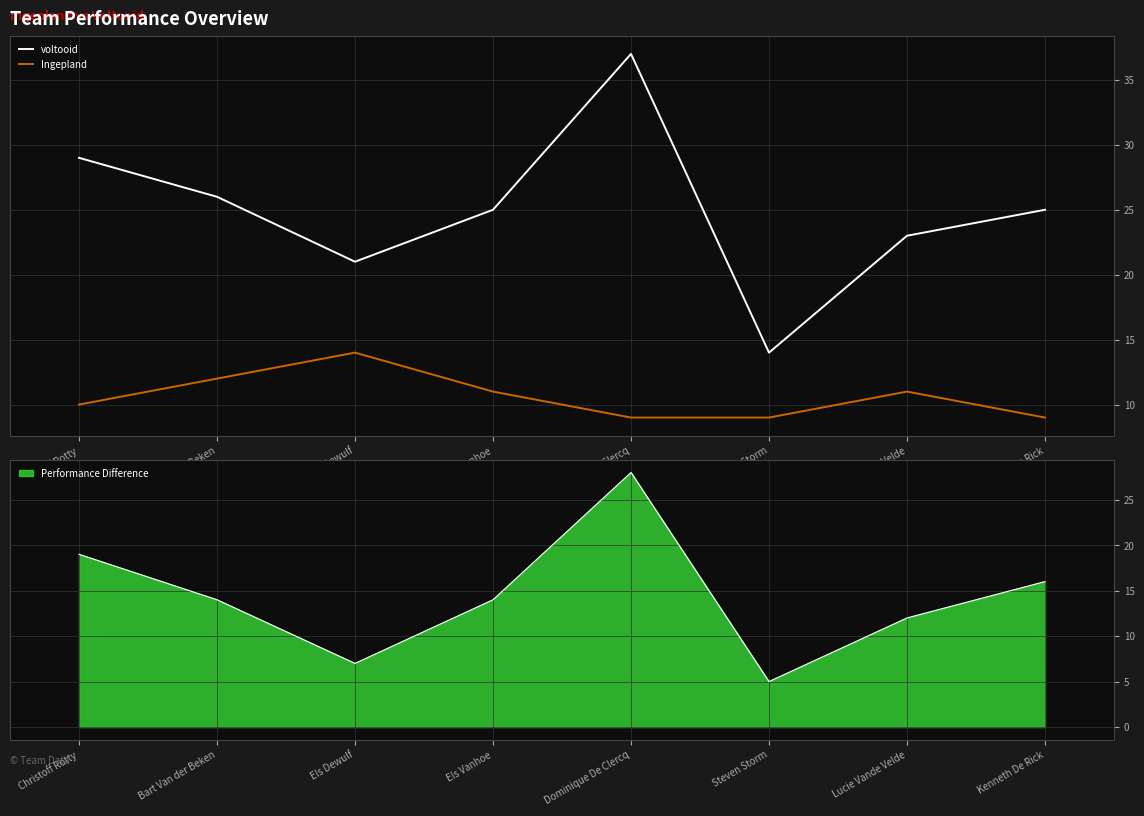

What is the label of the 7th point from the left?

Lucie Vande Velde